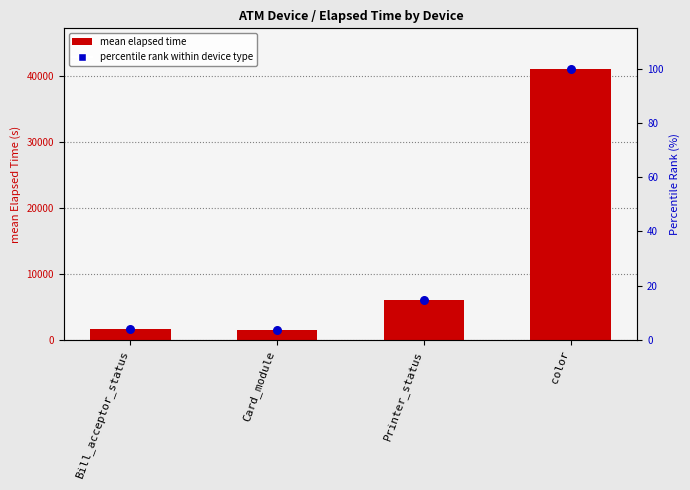

Is the value of mean elapsed time at Card_module greater than the value of percentile rank within device type at color?

Yes